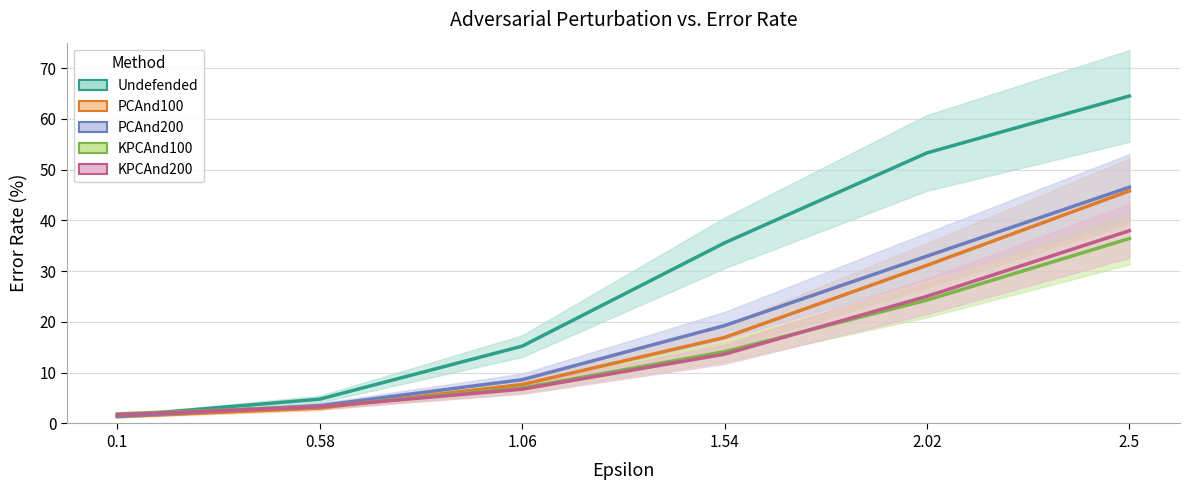

What is the total value across all series at 0.1?

7.9